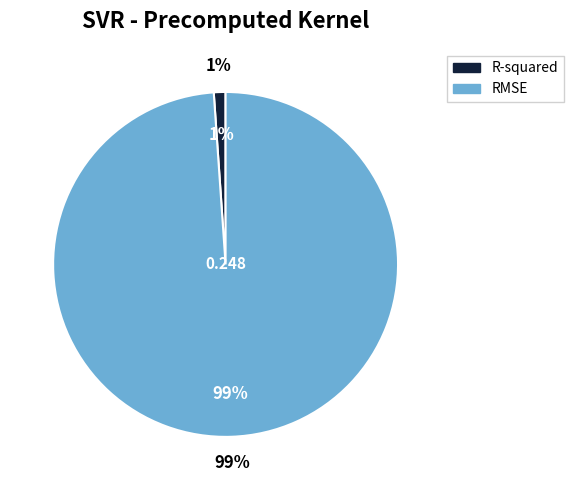

Is there any slice that represents more than half of the pie?

Yes